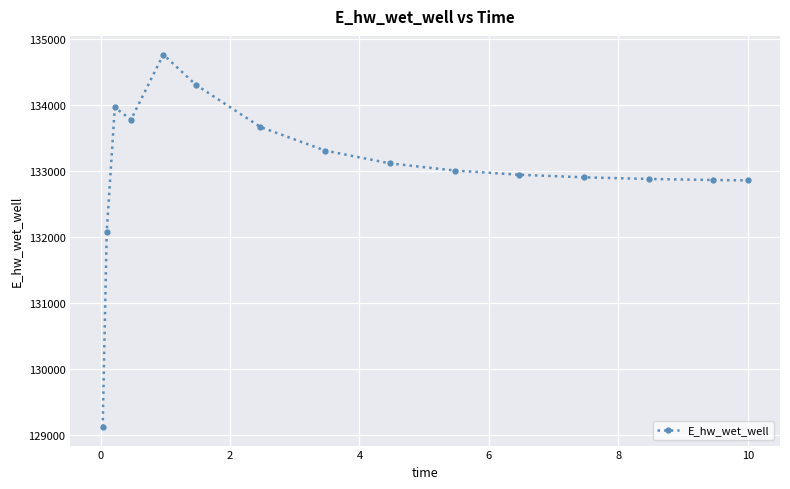

What is the smallest value displayed?

129124.5